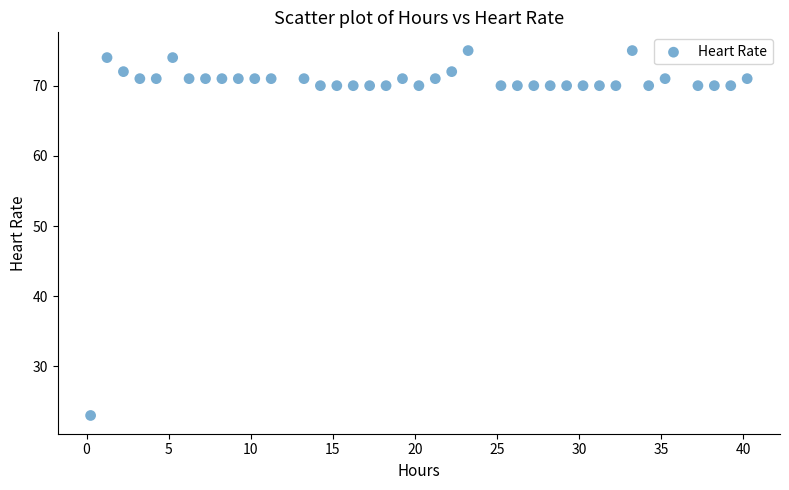

What is the range of Y values (max minus min)?

52